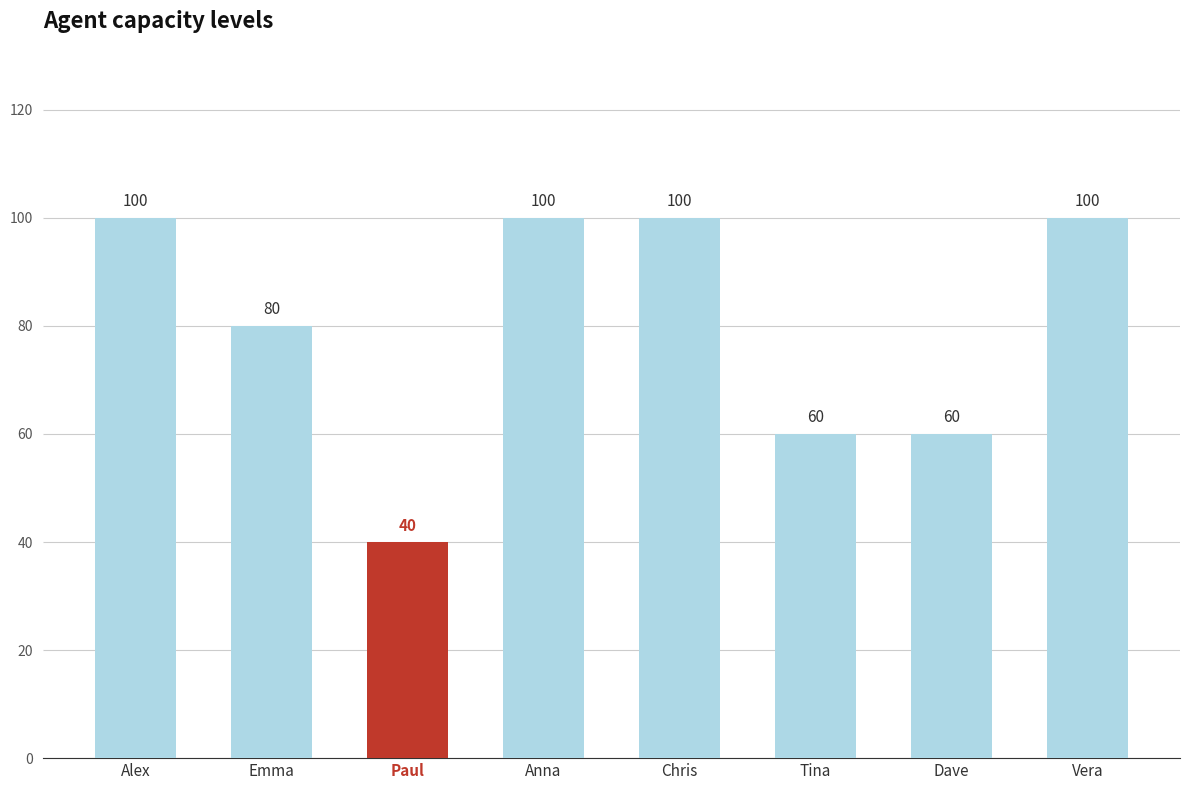

Count the values in the range 60 to 100.

7